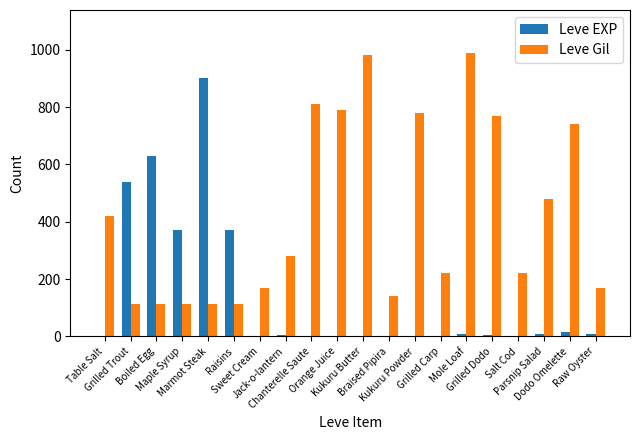

Which series has the largest total across all categories?

Leve Gil